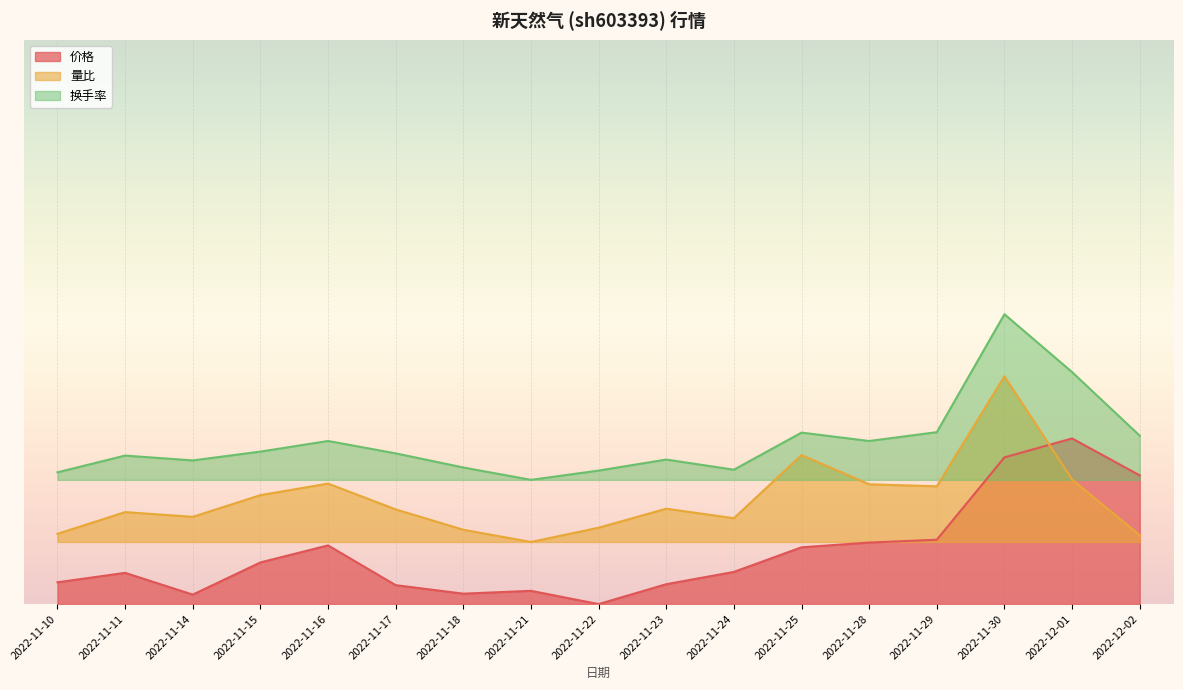

Which series has the largest total across all categories?

换手率